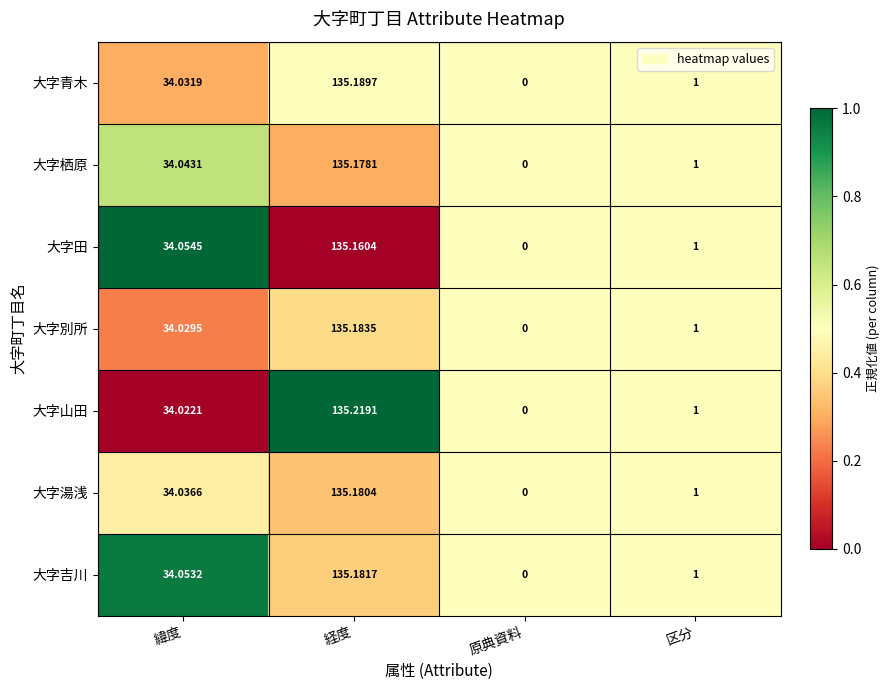

Which series has the widest spread of values?

大字山田